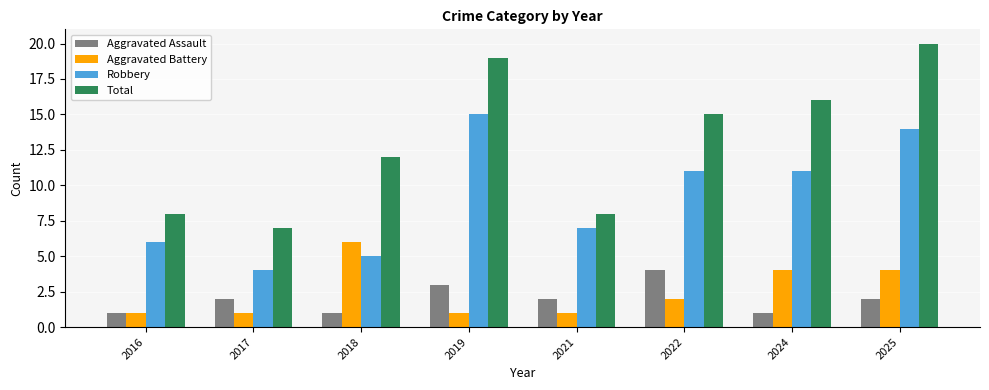

What is the difference between the highest and lowest values at 2019?

18